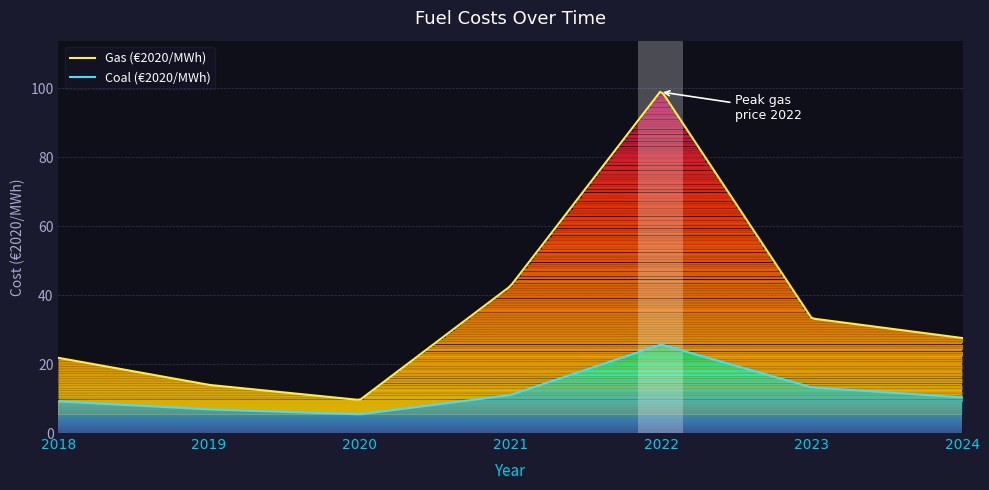

Between 2021 and 2024, which series saw the biggest shift?

Gas (€2020/MWh)